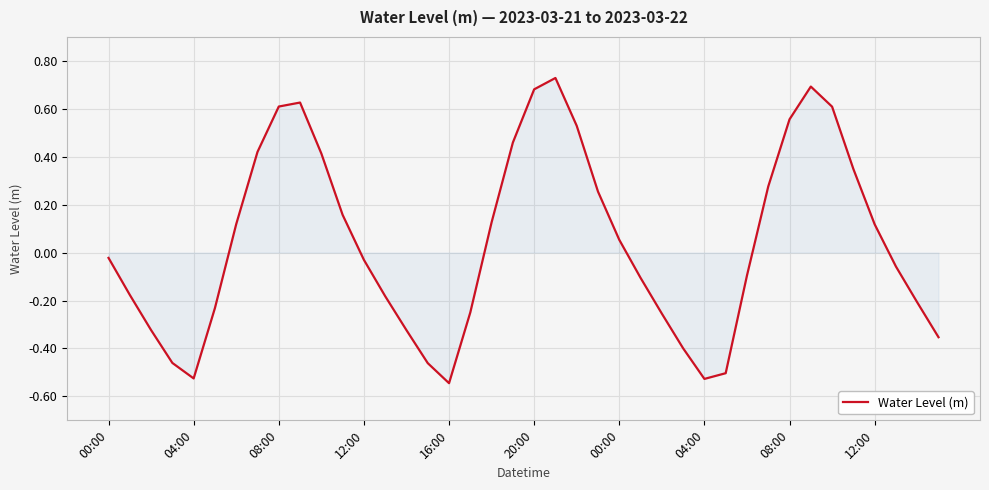

What is the difference between the maximum and minimum values?

1.3